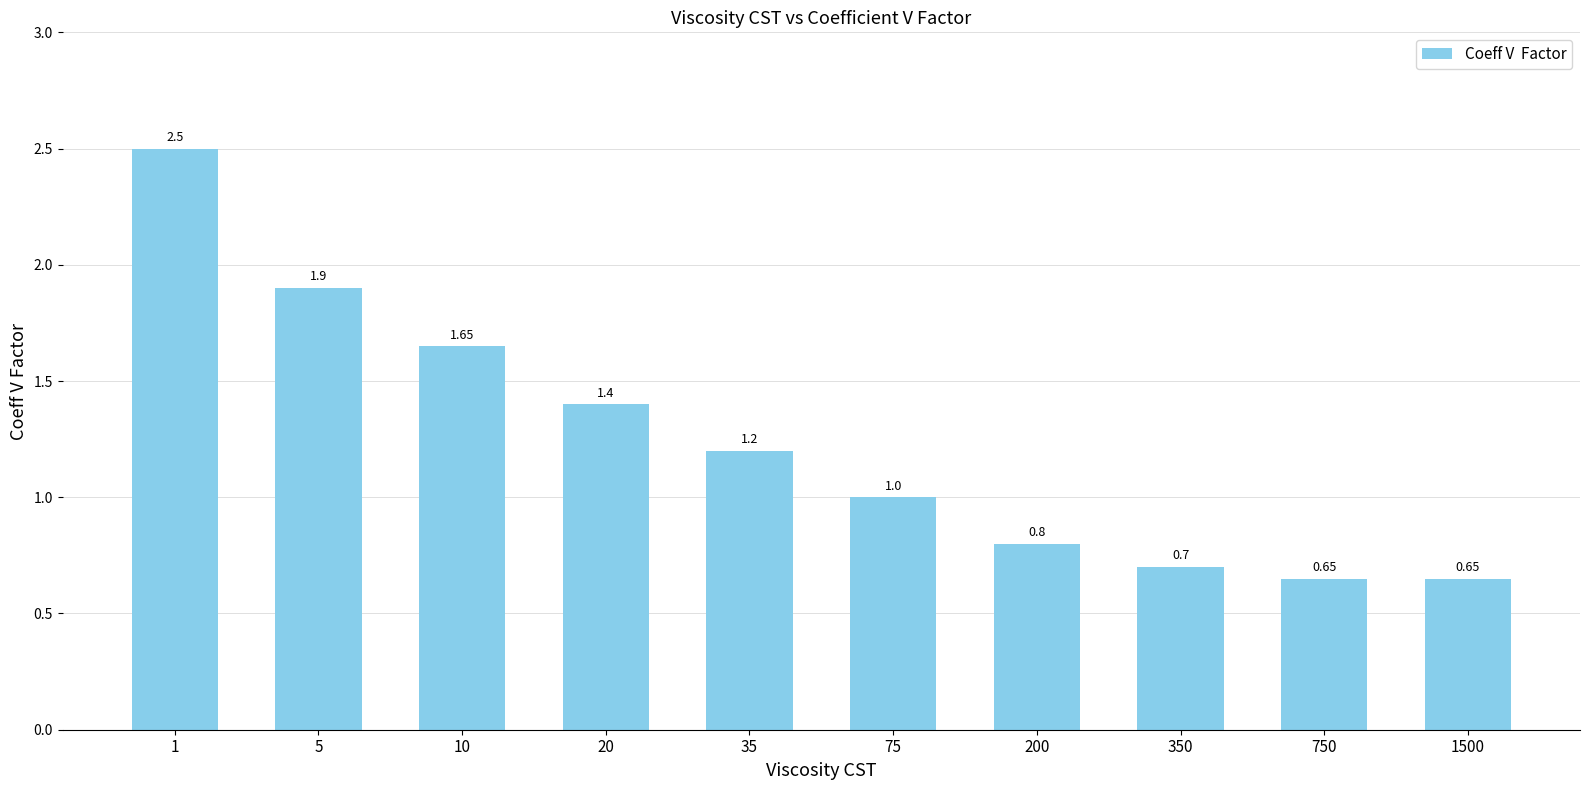

What is the approximate value at 20?

1.4